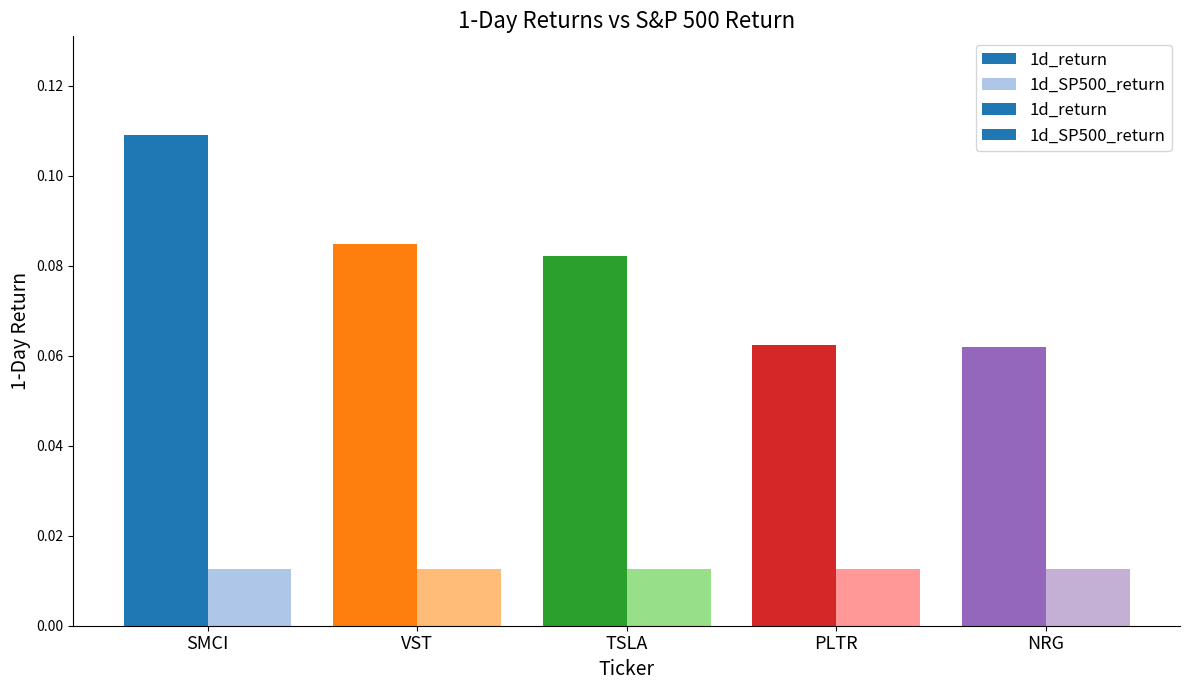

At how many categories does at least one series exceed 0?

5